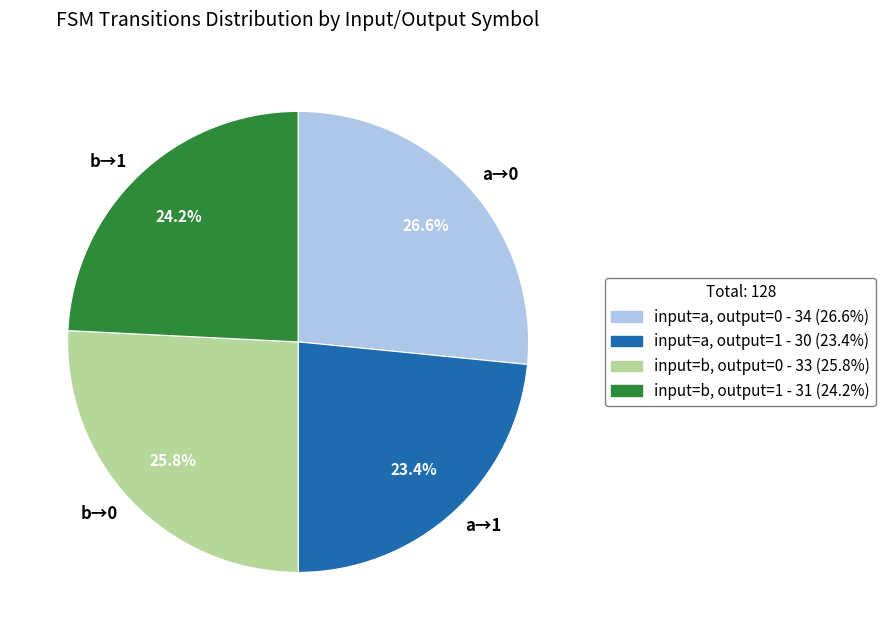

What is the largest slice in the pie chart?

a→0